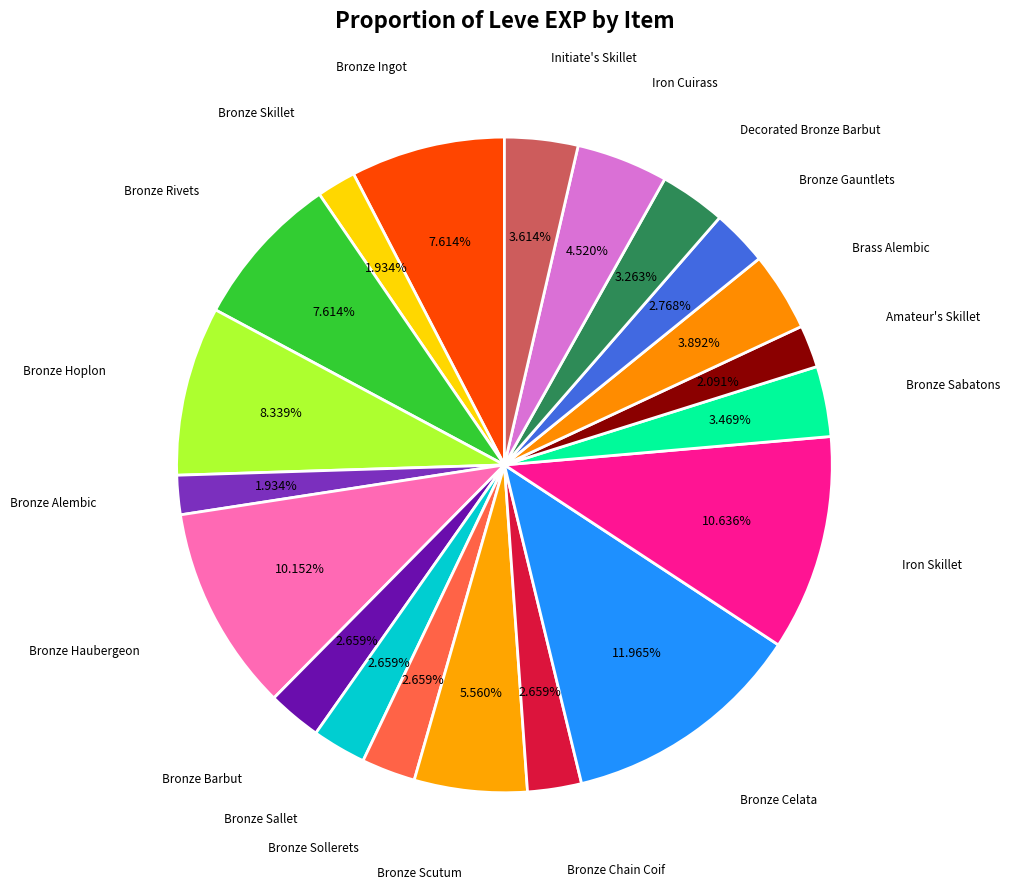

To the nearest percent, what is the average slice percentage?

5%